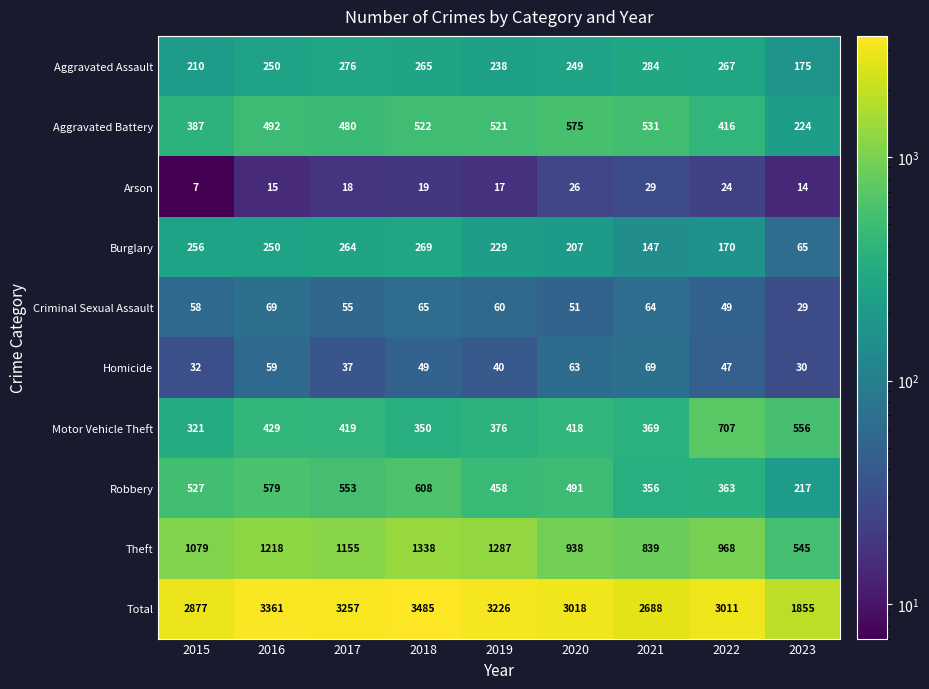

Rank the categories by Total value from highest to lowest.

2018, 2016, 2017, 2019, 2020, 2022, 2015, 2021, 2023